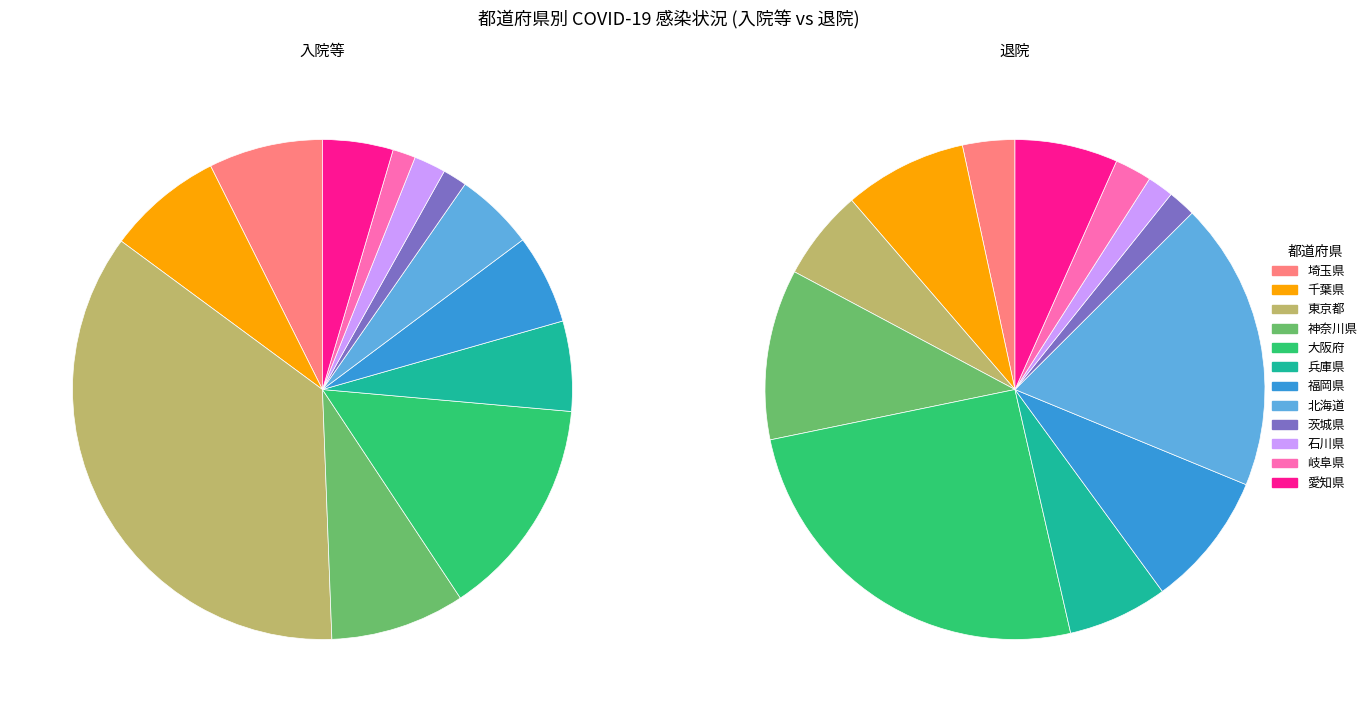

To the nearest percent, what portion does 愛知県 represent?

7%